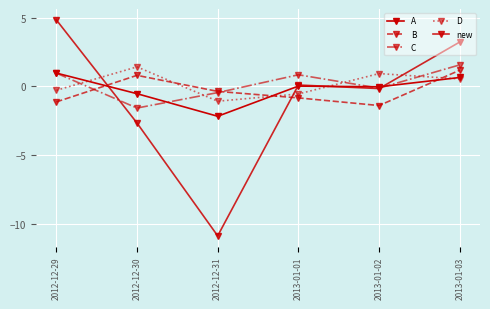

Is this an area chart (filled region under the line)?

No